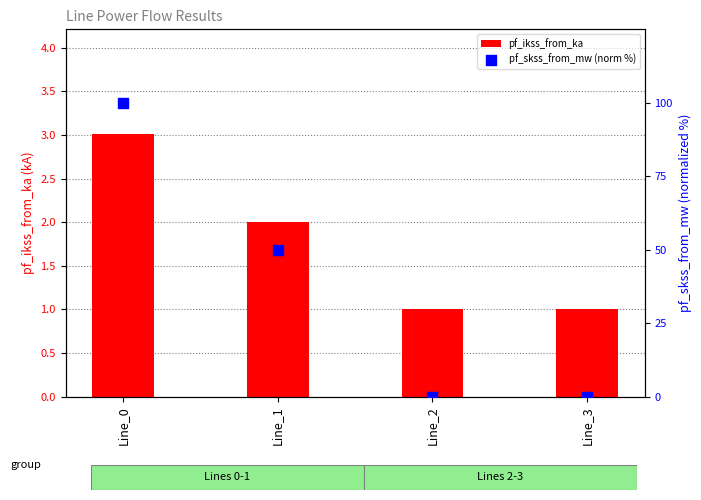

Which series reaches the minimum Y coordinate?

pf_skss_from_mw (norm %)